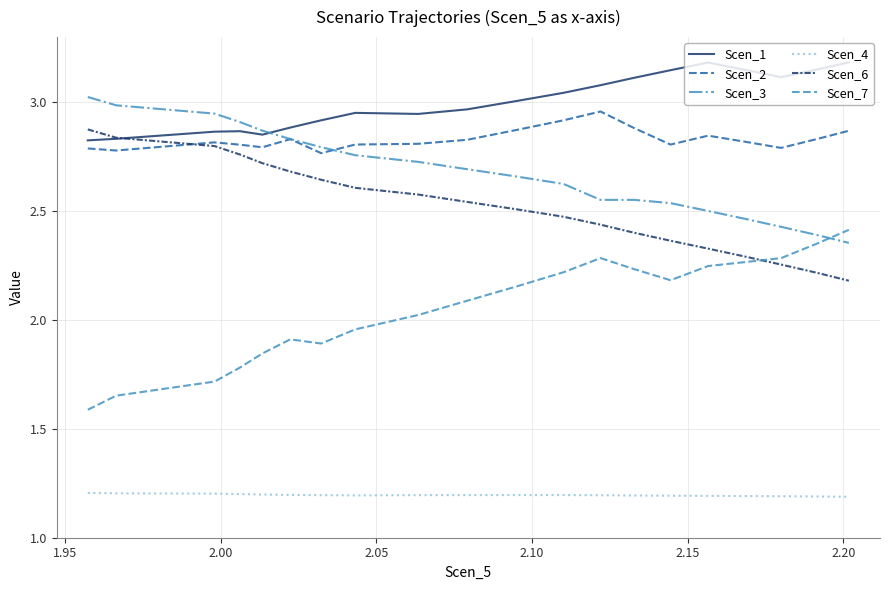

Which series has the largest range (max minus min)?

Scen_7